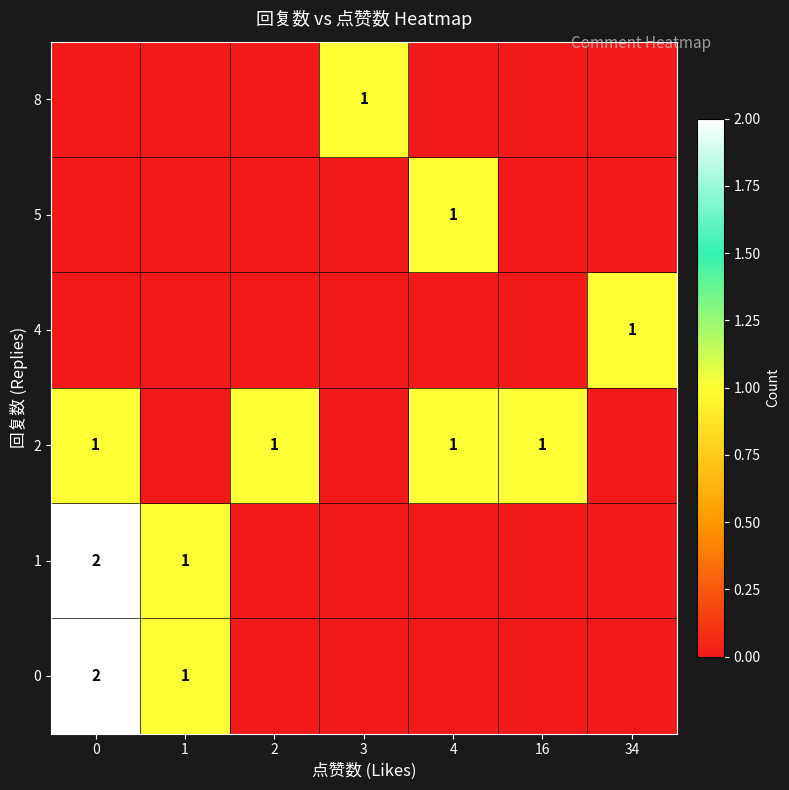

Between 4 and 34, which series saw the biggest shift?

2